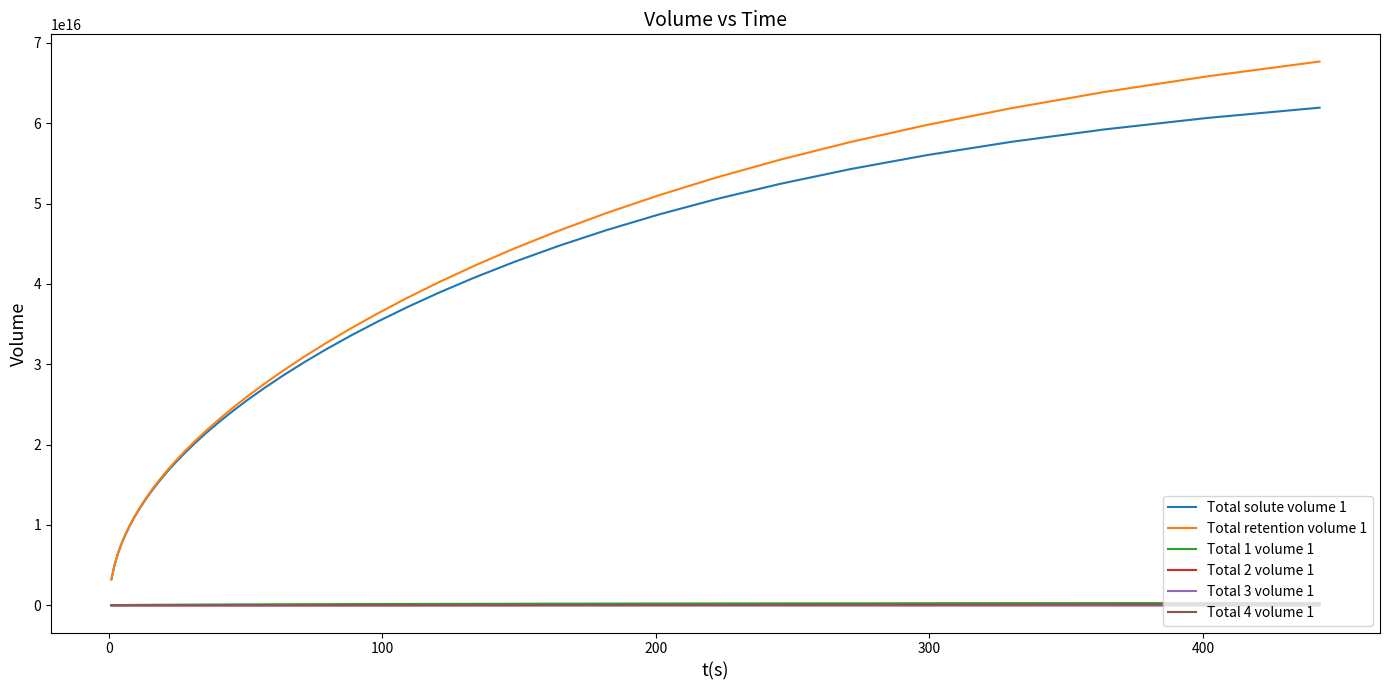

True or false: Total 4 volume 1 and Total retention volume 1 cross at least once.

False